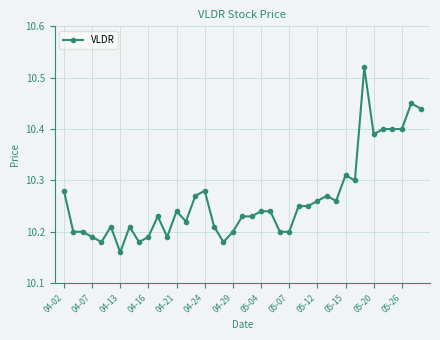

What is the difference between the maximum and minimum values?

0.4